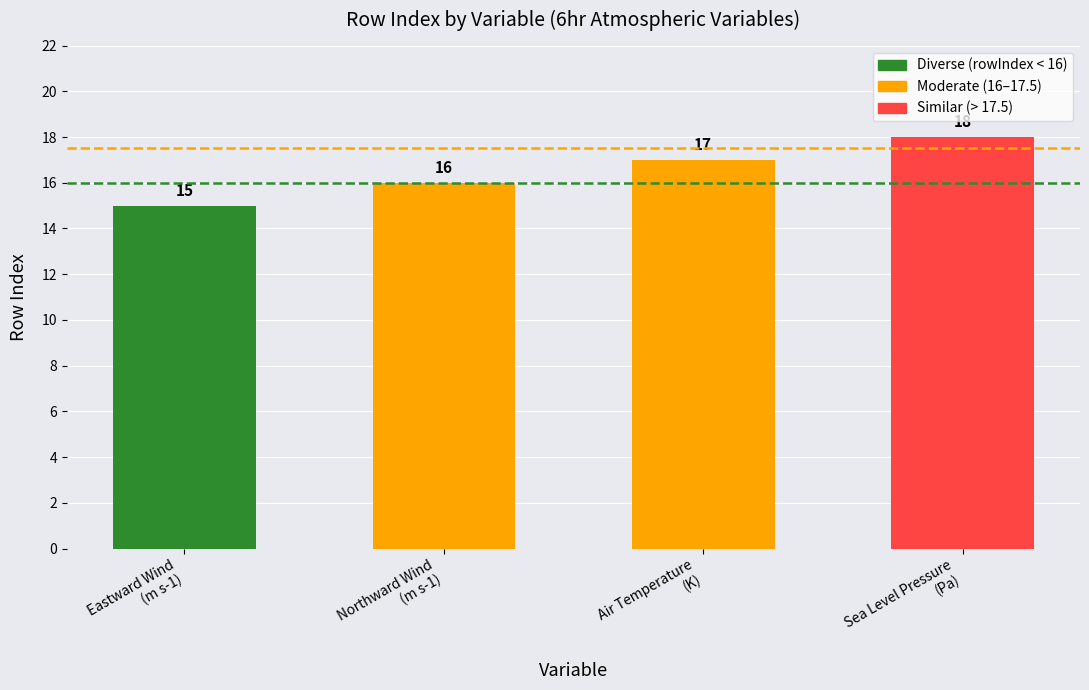

What is the difference between the maximum and second lowest values?

2